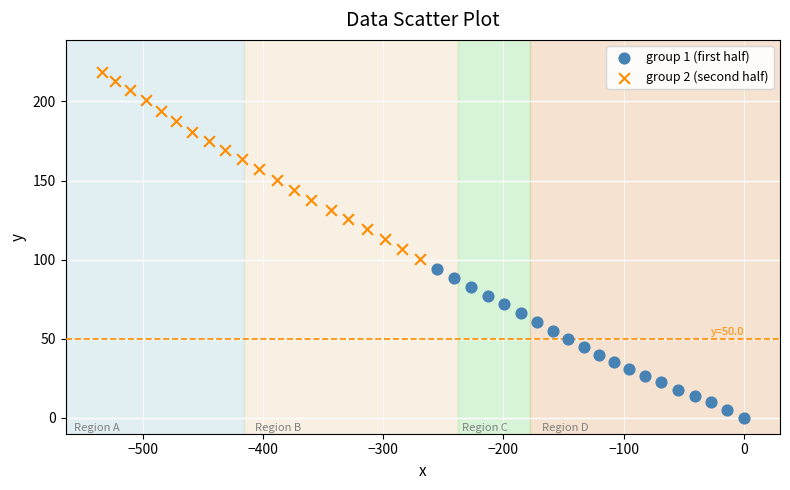

Which series reaches the minimum Y coordinate?

group 1 (first half)